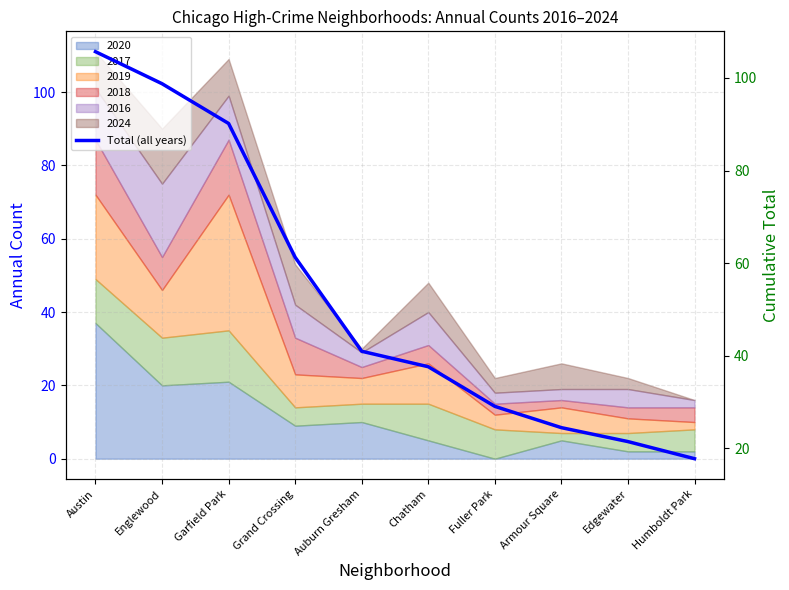

At which category does the chart reach its peak across all series?

Austin